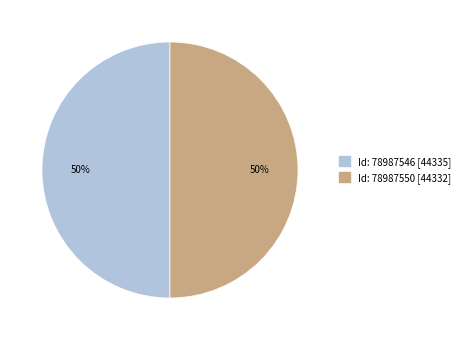

Count the number of slices in the pie.

2